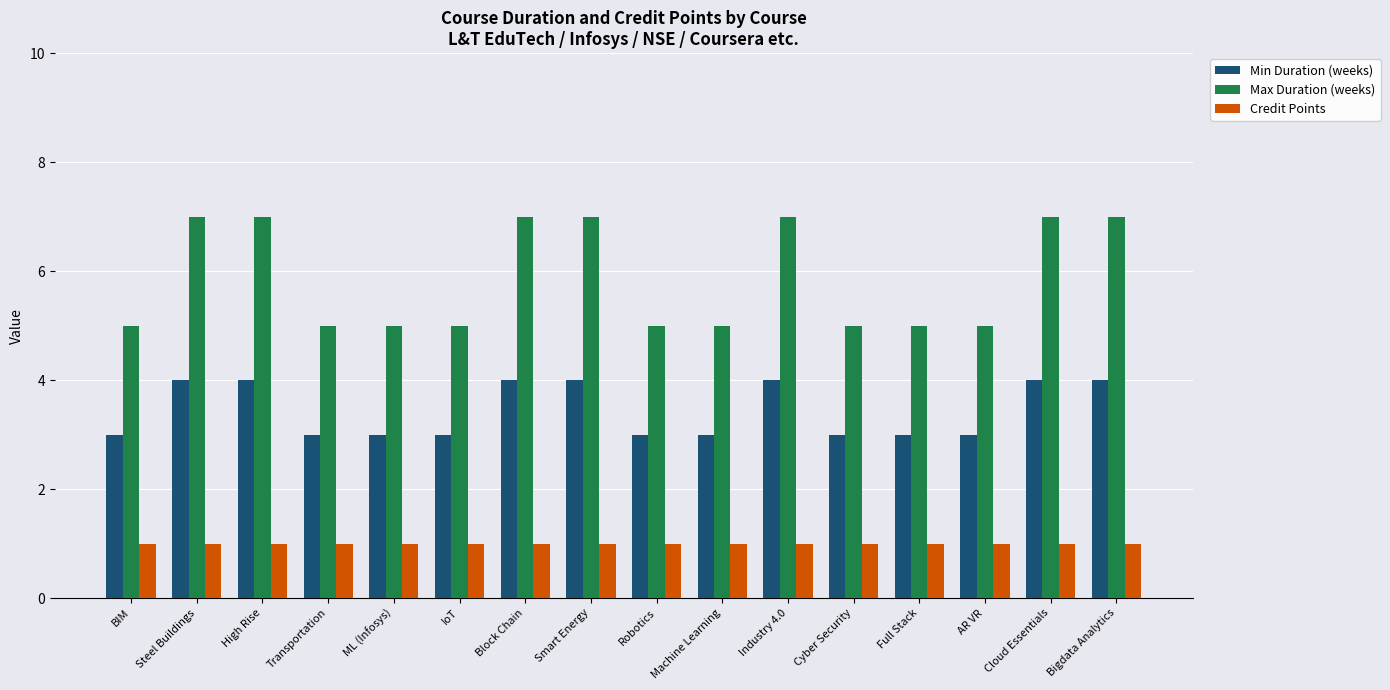

List the series in order of their overall mean, highest first.

Max Duration (weeks), Min Duration (weeks), Credit Points